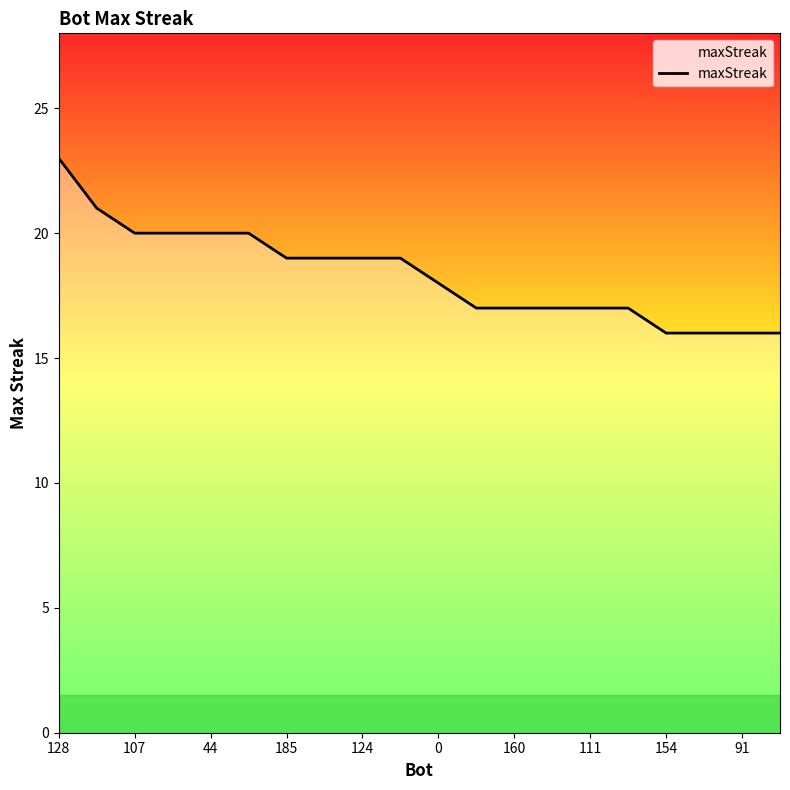

What is the smallest value displayed?

16